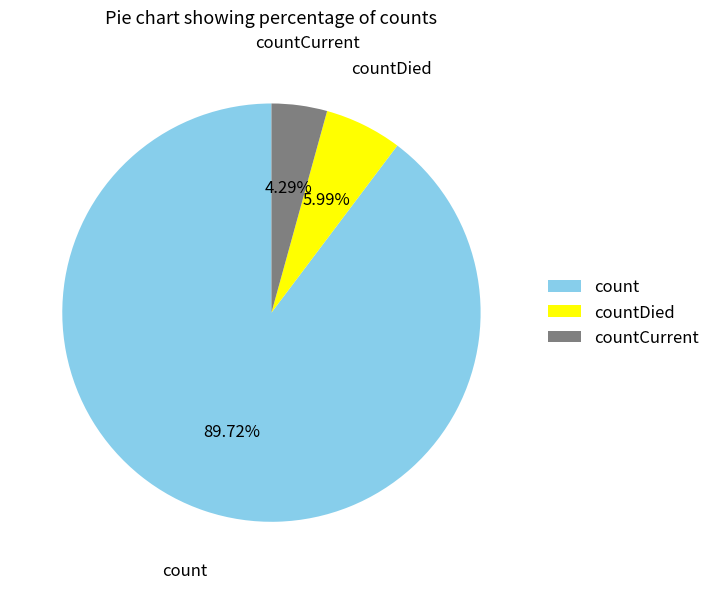

What is the majority slice?

count